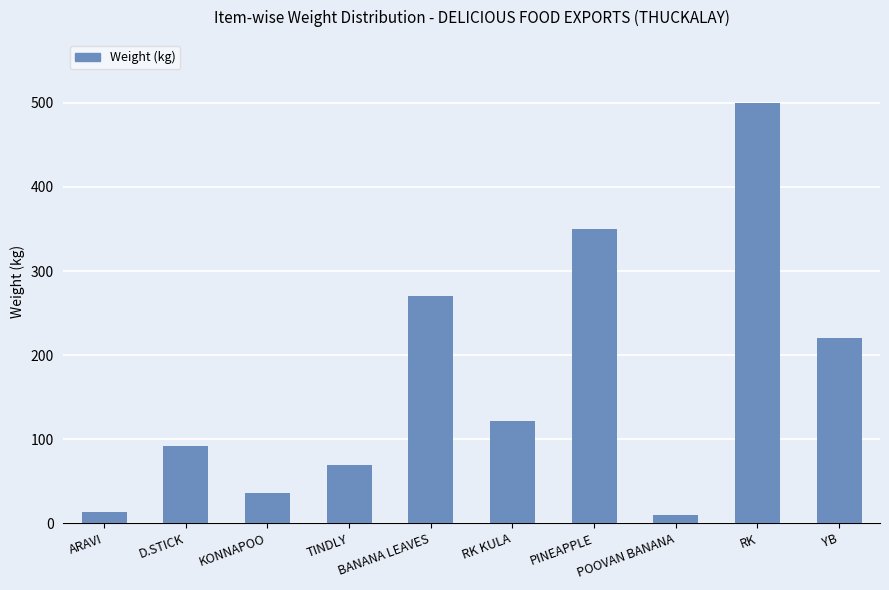

Where is the data nearest to the value 255?

BANANA LEAVES